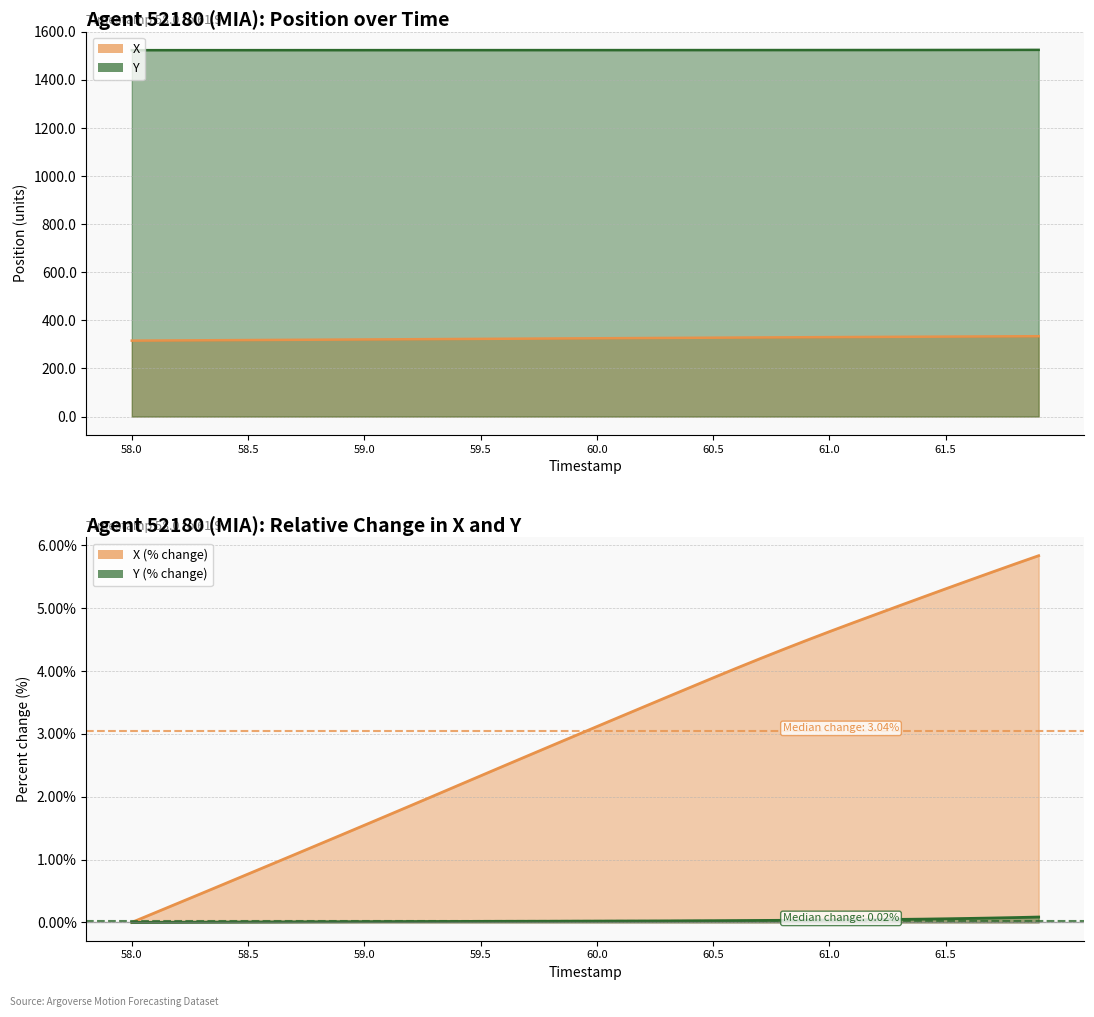

At which label does X reach its peak?

61.9